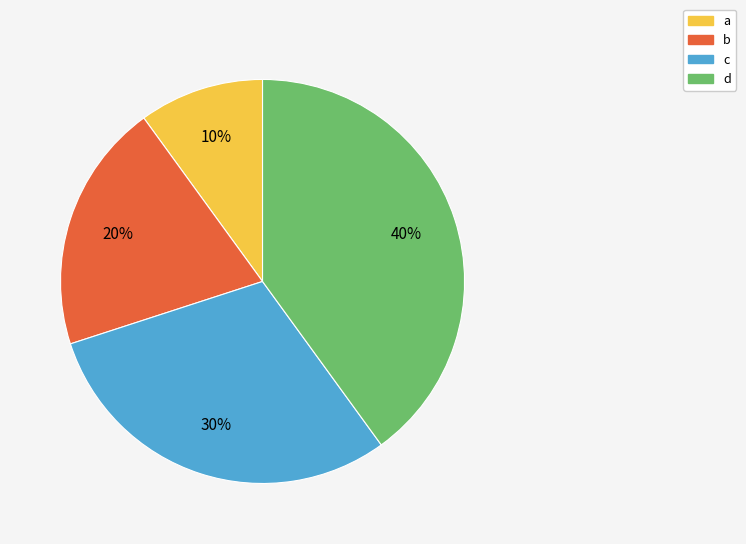

To the nearest percent, what is the average slice percentage?

25%